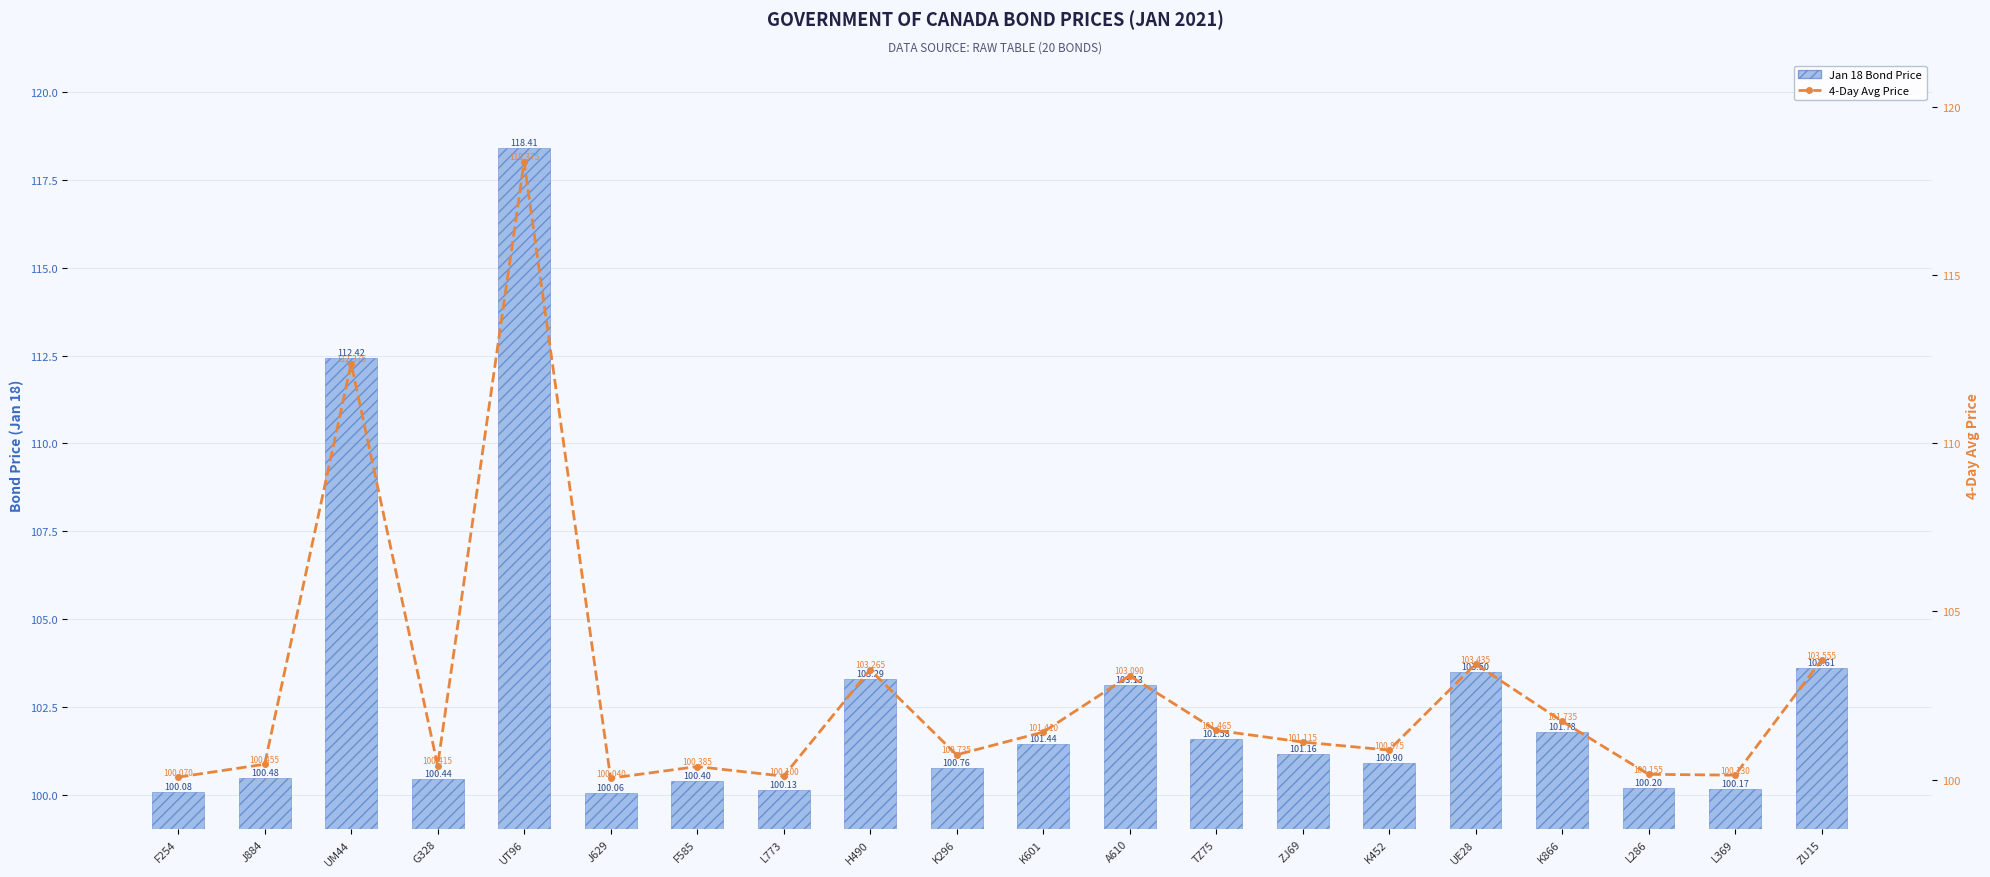

Rank the series at K296 from lowest to highest value.

4-Day Avg Price, Jan 18 Price